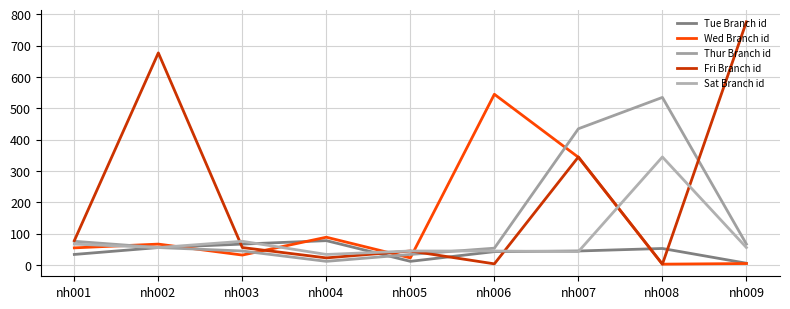

True or false: Fri Branch id and Thur Branch id cross at least once.

True